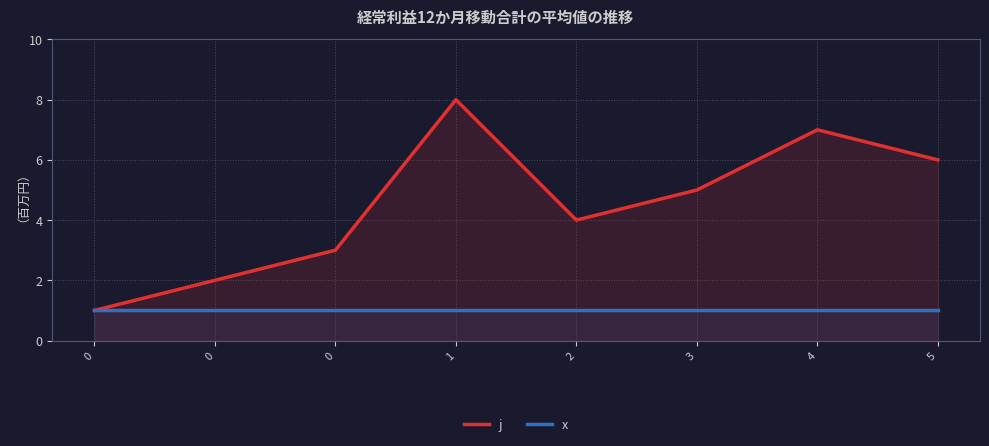

What is the total value across all series at 0?

2